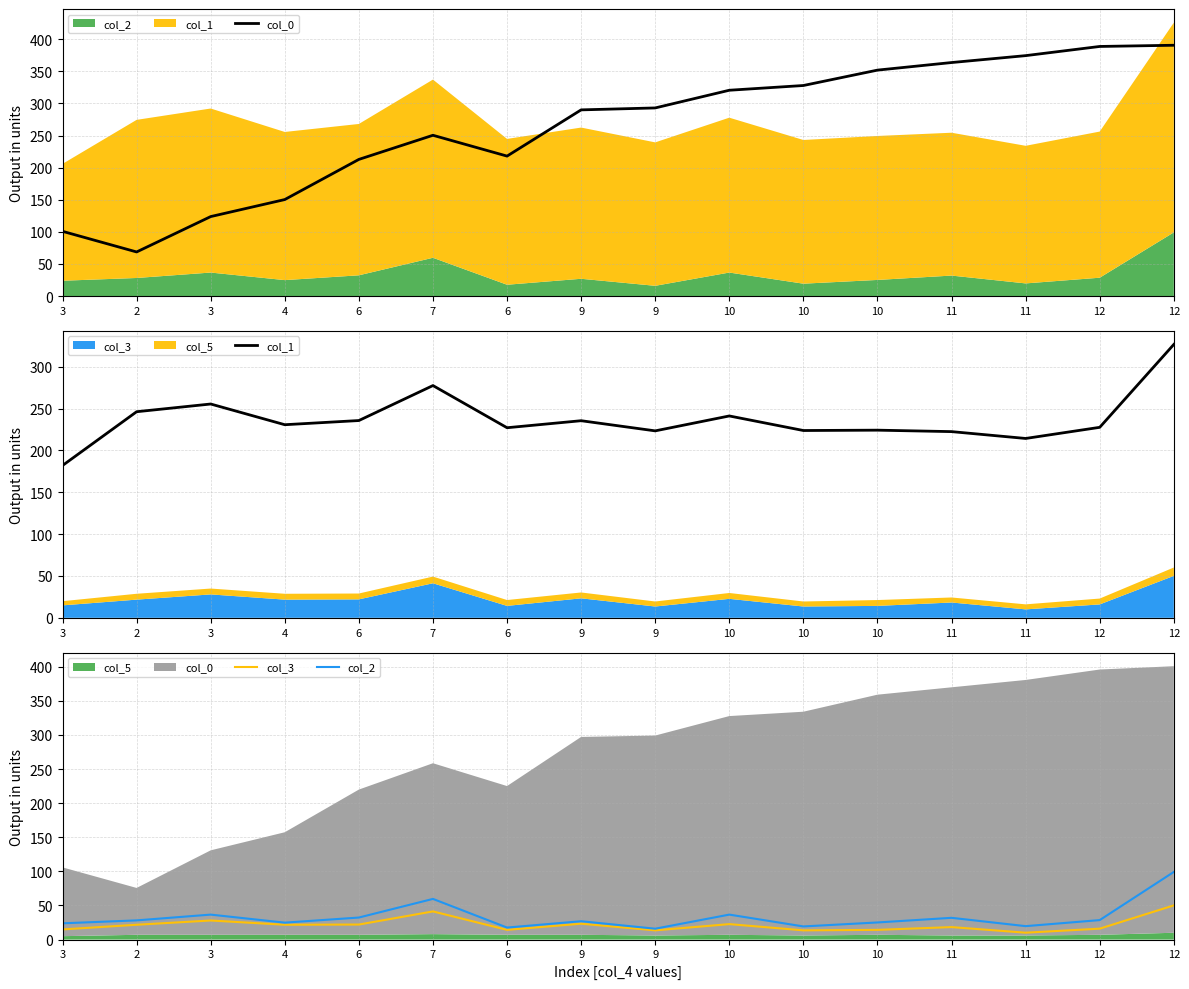

At how many categories does at least one series exceed 16?

16